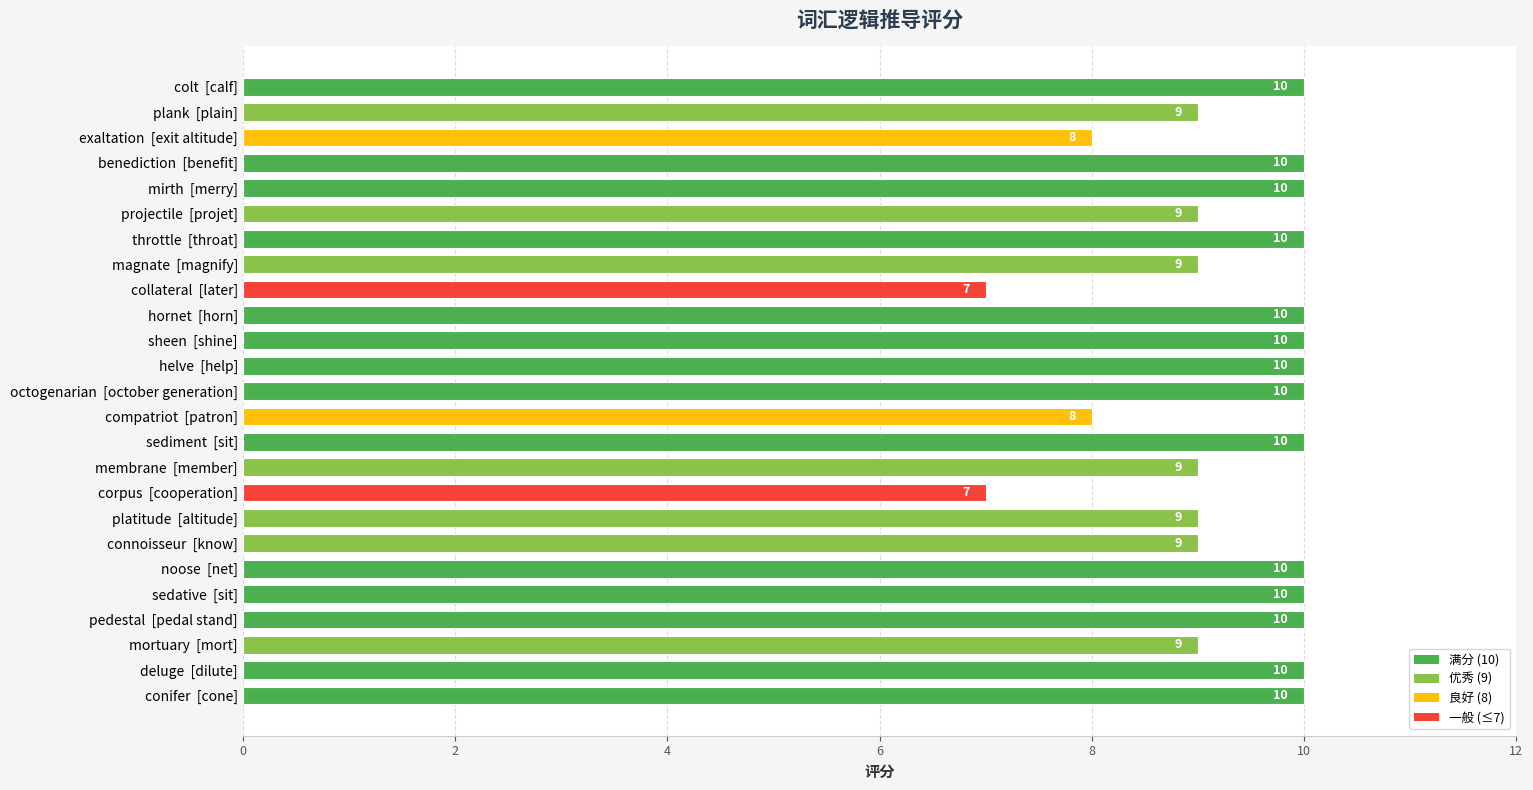

The chart shows a value of 6 at mortuary  [mort]. True or false?

False